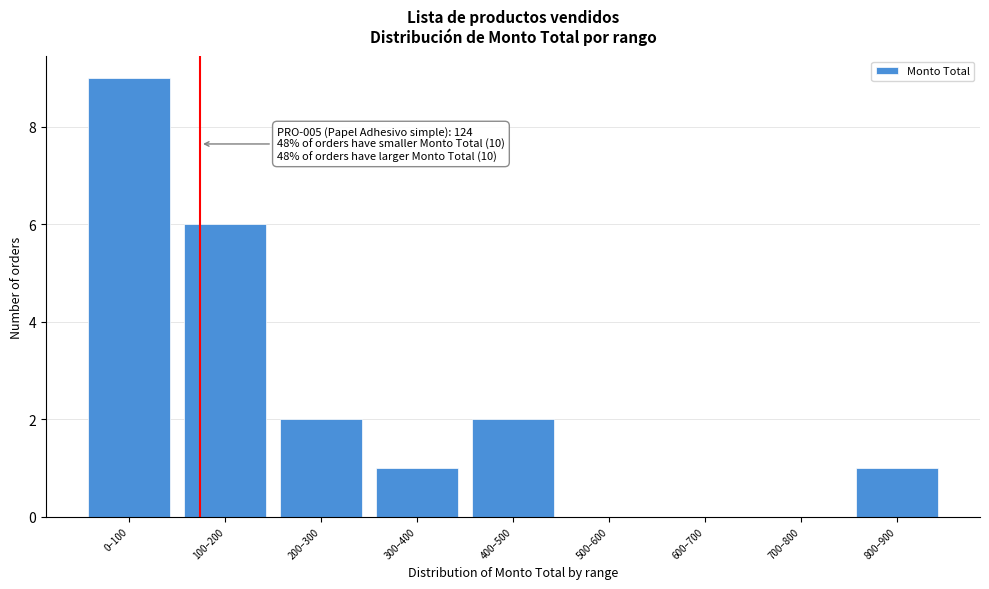

Reading right to left, extract all data points from this chart.

800–900=1	700–800=0	600–700=0	500–600=0	400–500=2	300–400=1	200–300=2	100–200=6	0–100=9